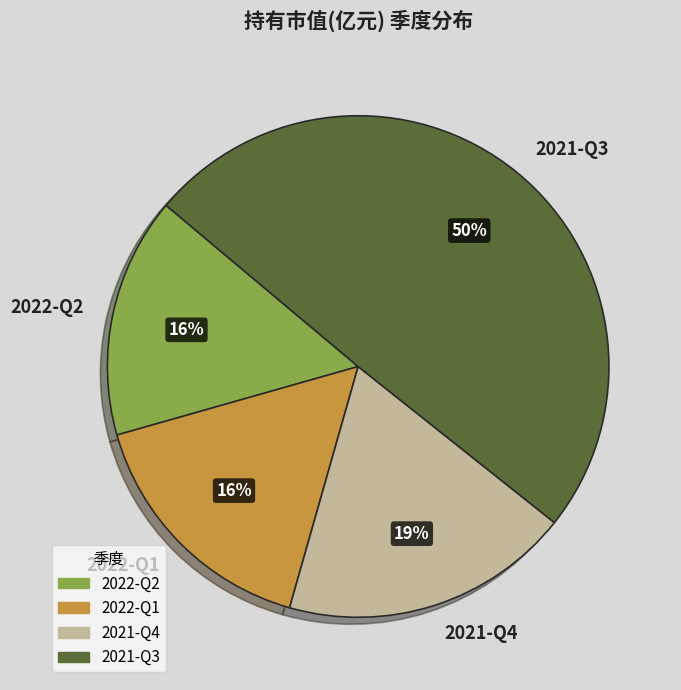

Do 2021-Q3 and 2022-Q1 together represent more than half of the pie?

Yes